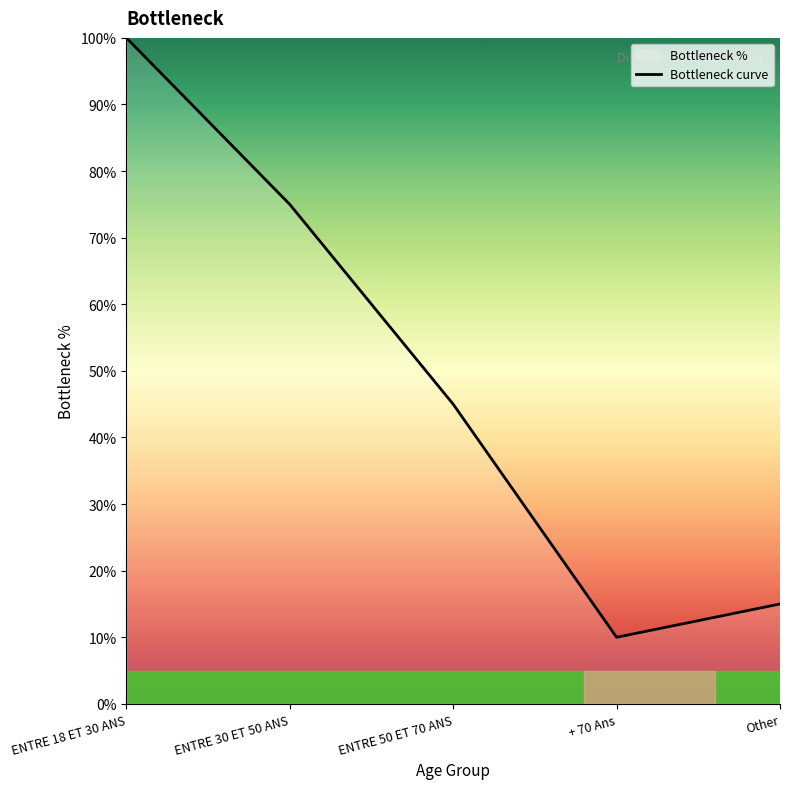

Which category has the highest value across all series?

ENTRE 18 ET 30 ANS